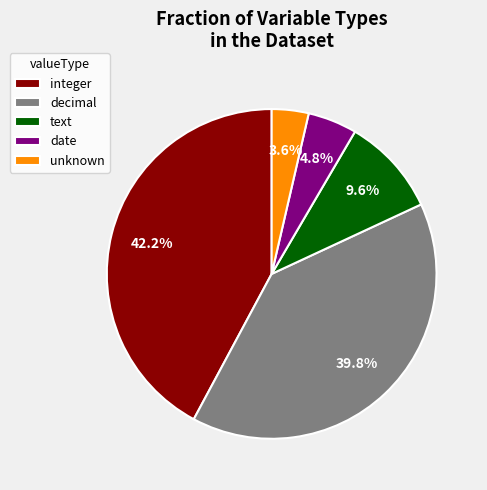

Combined, what portion of the pie is text and decimal?

49.4%